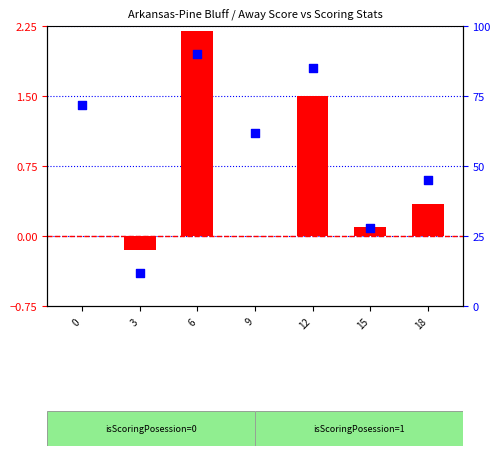

Which series has the largest Y range (max minus min)?

percentile rank within the sample